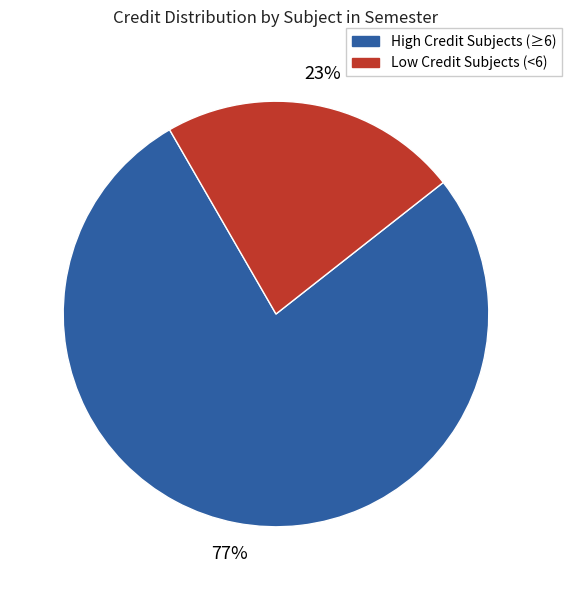

To the nearest percent, what is the average slice percentage?

50%